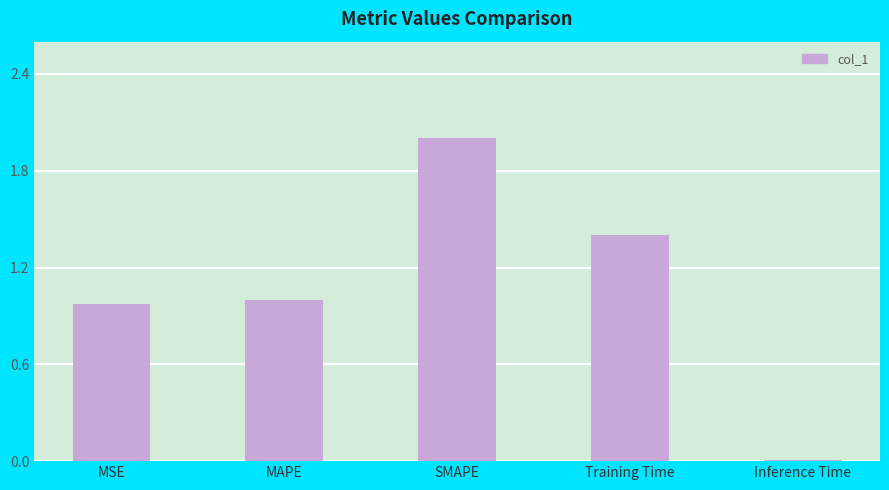

At which label does the data first exceed 1?

MAPE